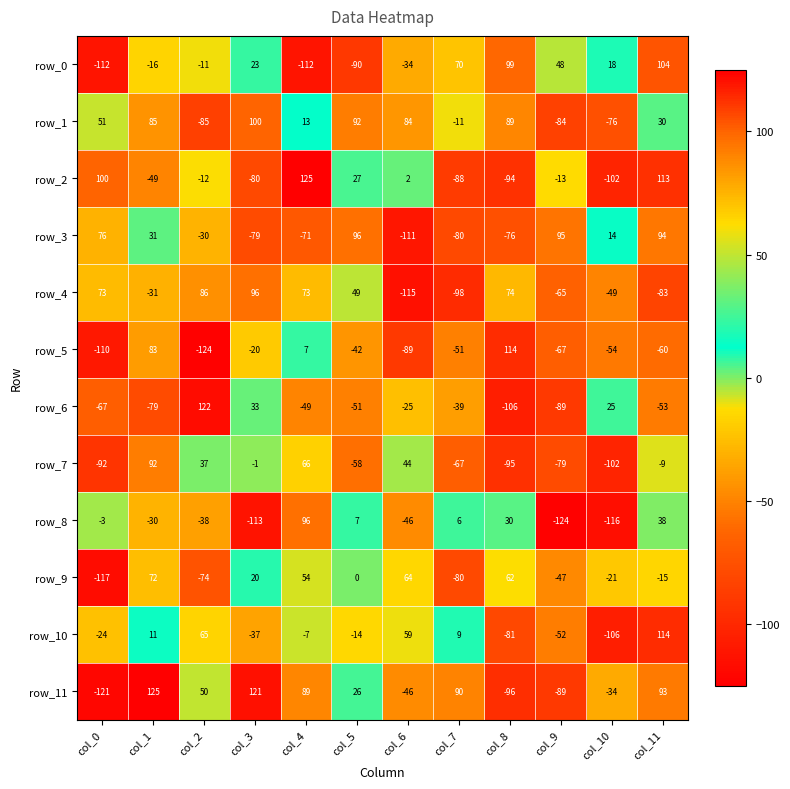

How many values in the row_0 series are below 18?

6